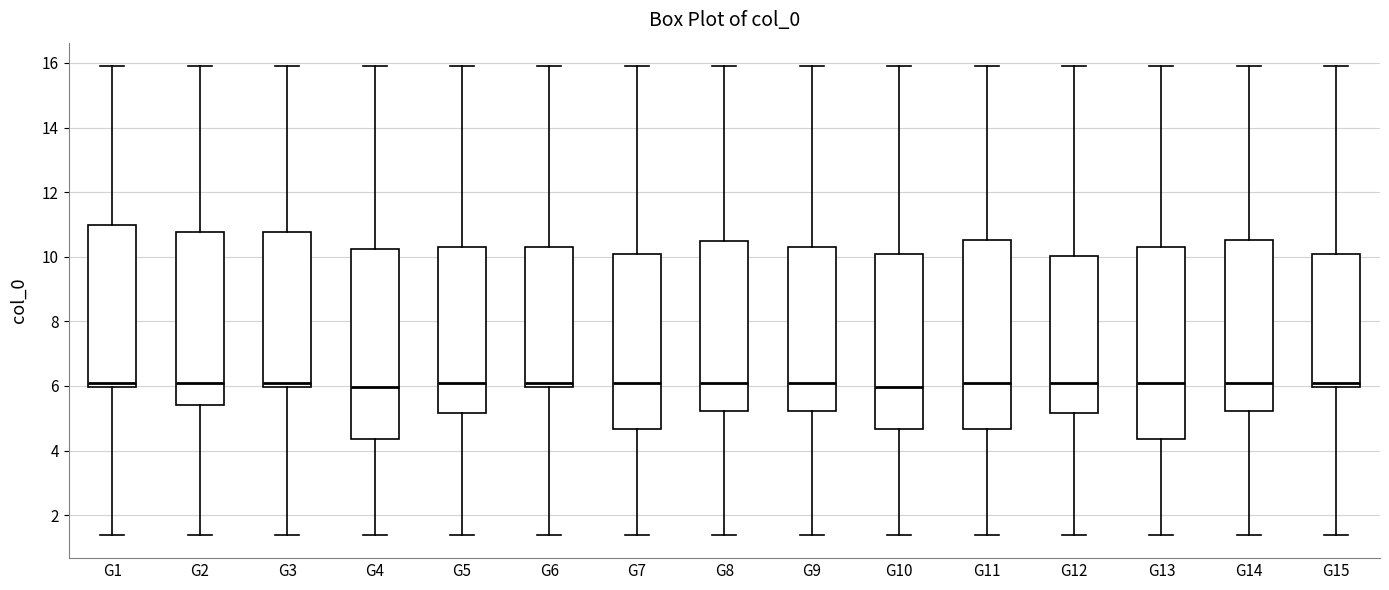

Reading left to right, transcribe this box plot: for each box, give where its median line is, the range the box spans, and where its two whiskers end, as read against the y-axis. The values are not printed on the chart, so give them approximately, as read against the axis.

G1: median 6.0 (just above the box's lower edge), box 6.0 to 11.0, whiskers 1.4 to 16.0
G2: median 6.0, box 5.4 to 10.8, whiskers 1.4 to 16.0
G3: median 6.0 (just above the box's lower edge), box 6.0 to 10.8, whiskers 1.4 to 16.0
G4: median 6.0, box 4.4 to 10.2, whiskers 1.4 to 16.0
G5: median 6.0, box 5.2 to 10.4, whiskers 1.4 to 16.0
G6: median 6.0 (just above the box's lower edge), box 6.0 to 10.4, whiskers 1.4 to 16.0
G7: median 6.0, box 4.6 to 10.0, whiskers 1.4 to 16.0
G8: median 6.0, box 5.2 to 10.4, whiskers 1.4 to 16.0
G9: median 6.0, box 5.2 to 10.4, whiskers 1.4 to 16.0
G10: median 6.0, box 4.6 to 10.0, whiskers 1.4 to 16.0
G11: median 6.0, box 4.6 to 10.6, whiskers 1.4 to 16.0
G12: median 6.0, box 5.2 to 10.0, whiskers 1.4 to 16.0
G13: median 6.0, box 4.4 to 10.4, whiskers 1.4 to 16.0
G14: median 6.0, box 5.2 to 10.6, whiskers 1.4 to 16.0
G15: median 6.0 (just above the box's lower edge), box 6.0 to 10.0, whiskers 1.4 to 16.0